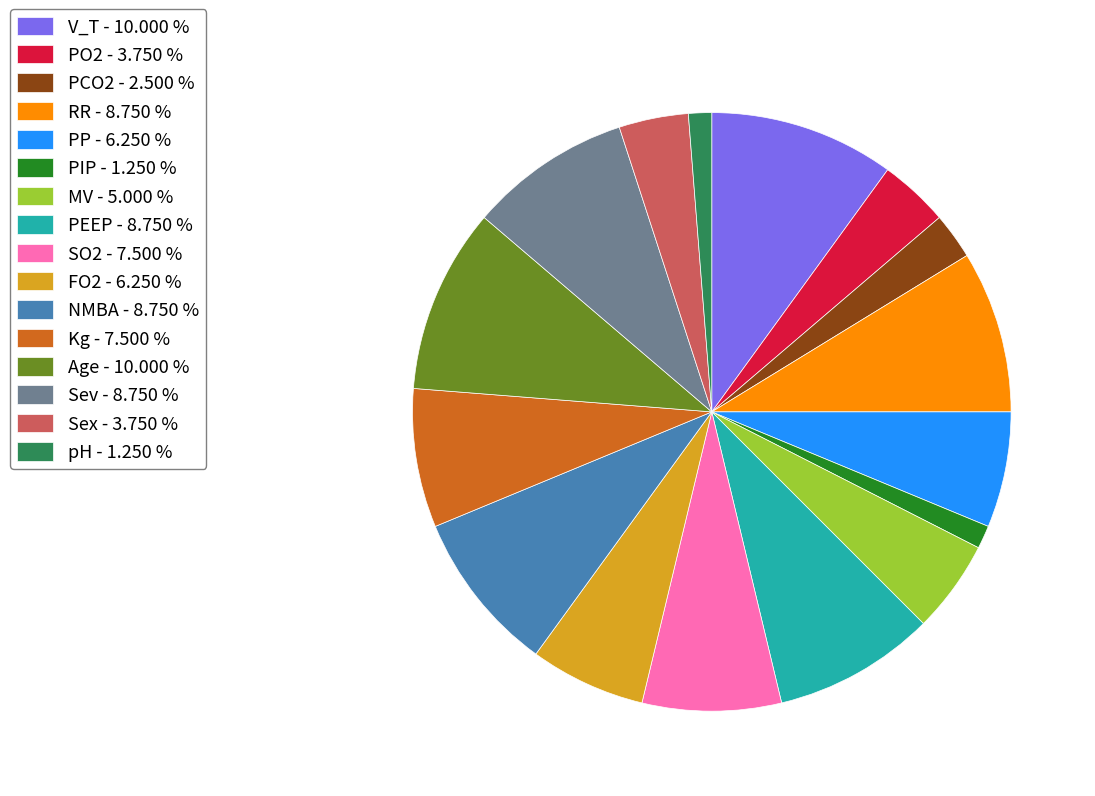

Combined, do NMBA - 8.750 % and PCO2 - 2.500 % account for over 50%?

No